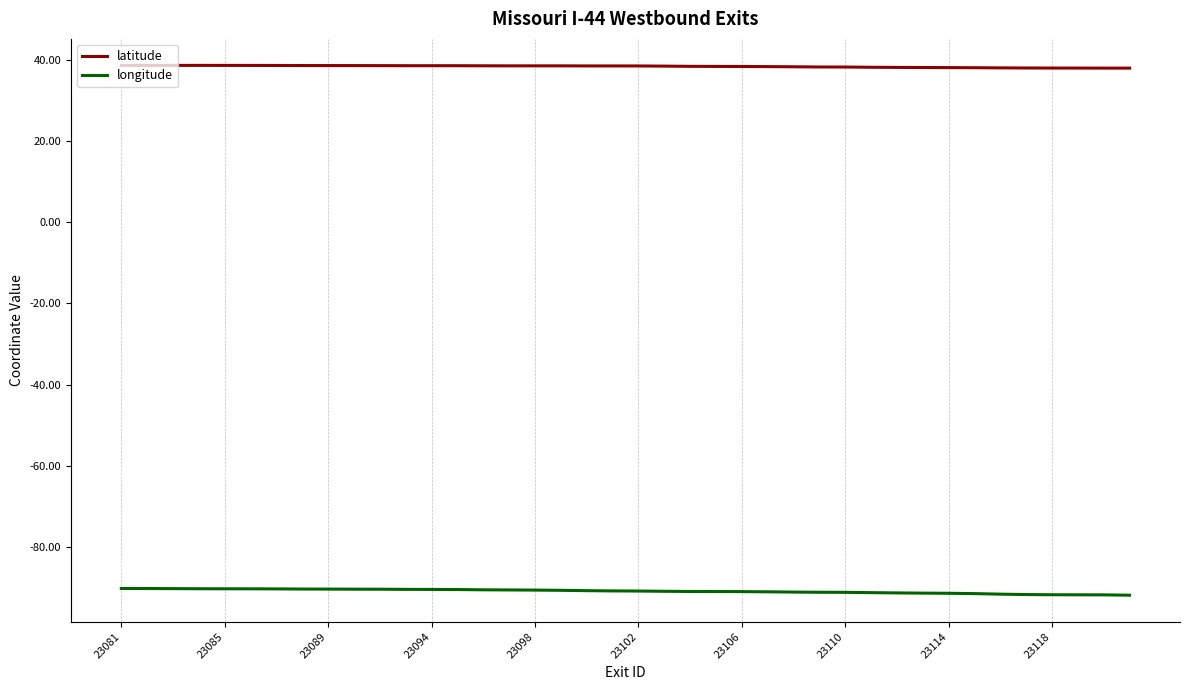

List the series in order of their overall mean, lowest first.

longitude, latitude